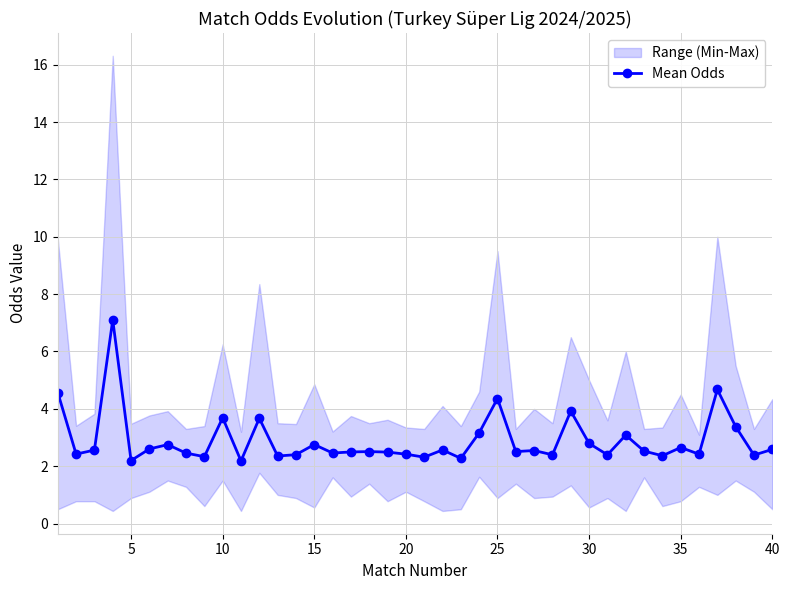

What is the minimum value for Mean Odds?

2.2